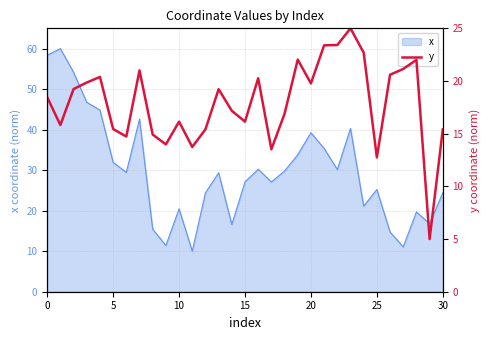

What is the maximum value for x?

60.0